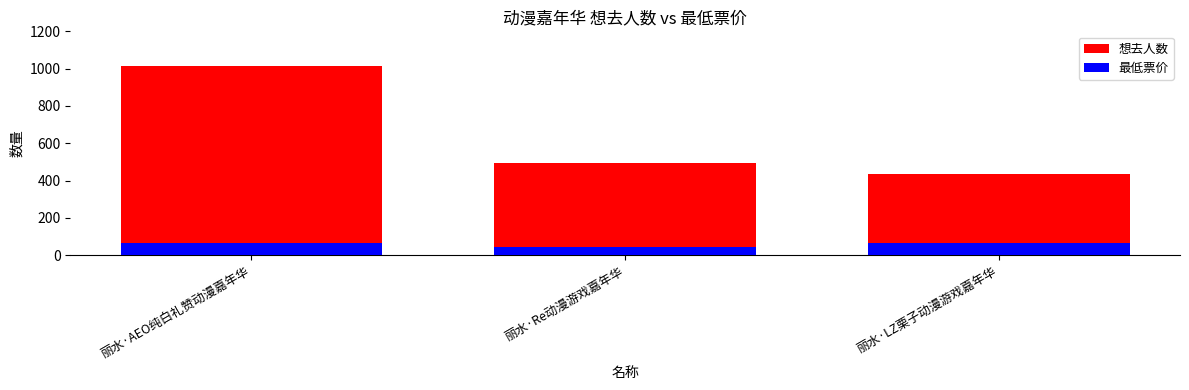

At which category is the sum across all series the highest?

丽水·AEO纯白礼赞动漫嘉年华